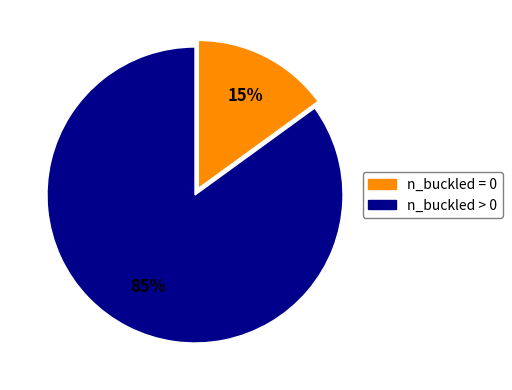

To the nearest percent, what is the average slice percentage?

50%